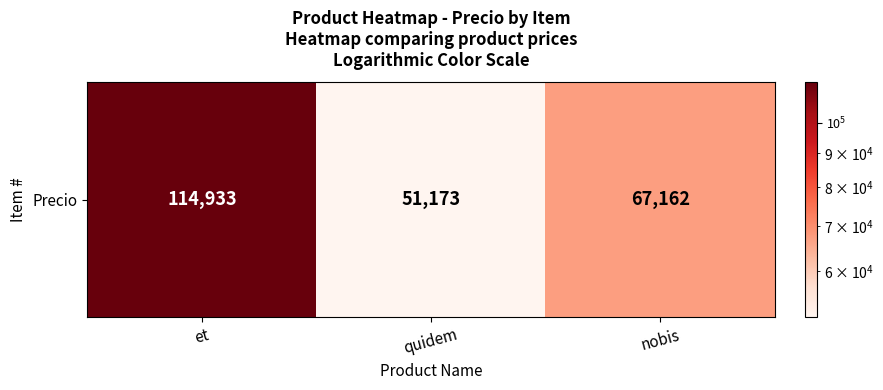

Which category has the lowest value across all series?

quidem